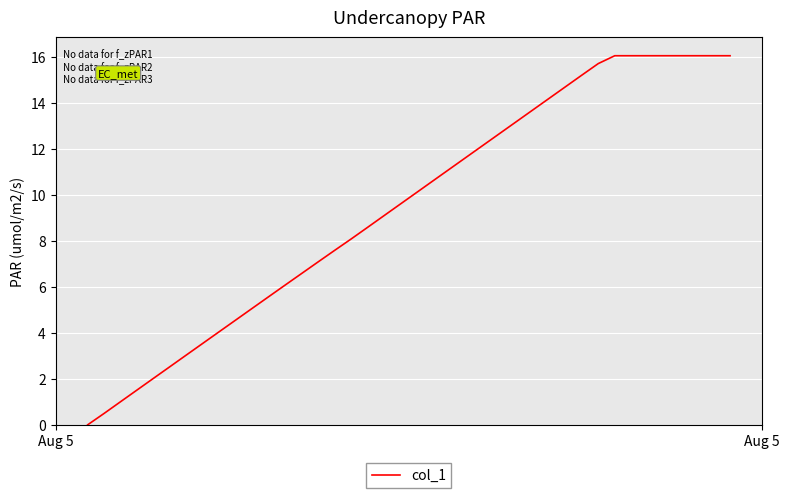

What is the difference between the maximum and minimum values?

16.1